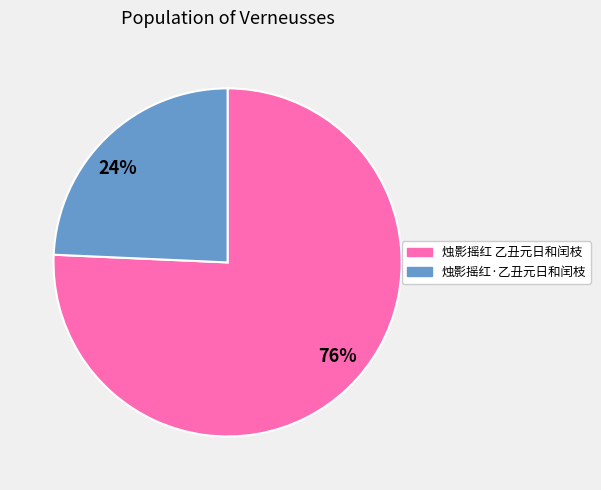

Does 24% represent more than half of the total?

No